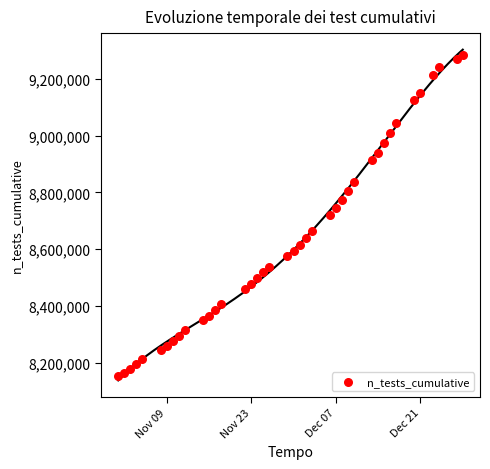

What is the range of Y values (max minus min)?

1130086